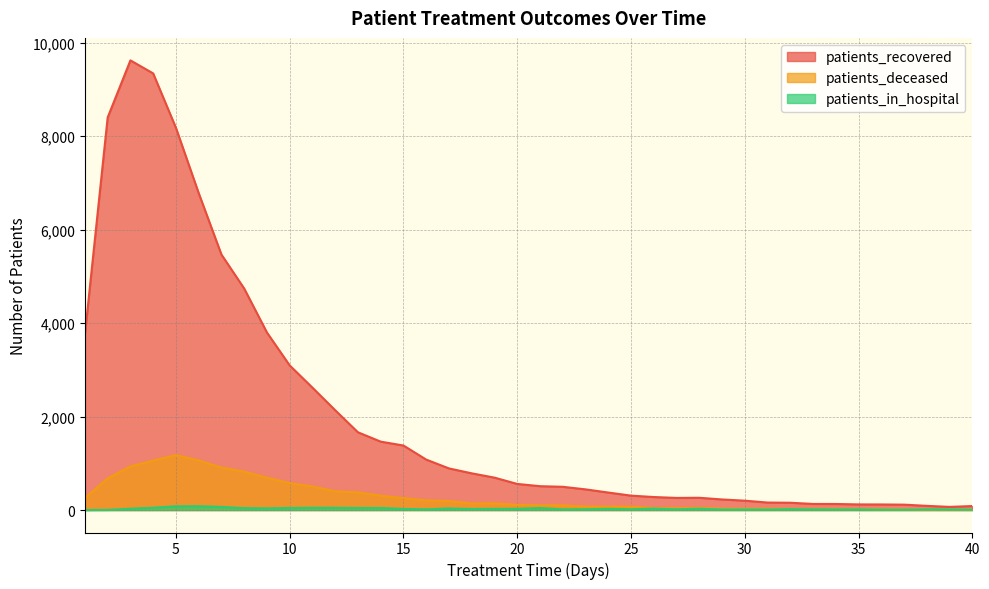

Between 38 and 39, which series saw the biggest shift?

patients_recovered